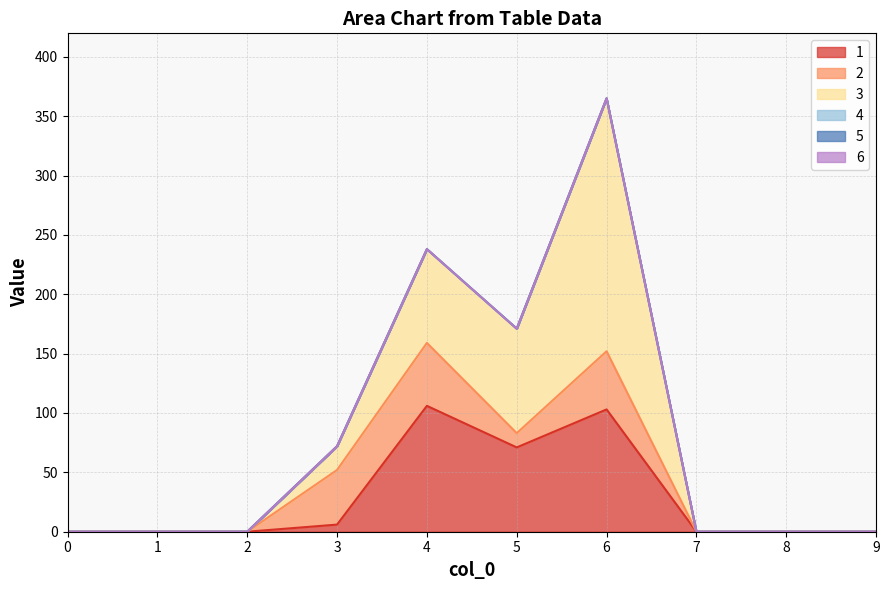

Reading left to right, what are all the values shown in this chart?

1: 0=0	1=0	2=0	3=6	4=106	5=71	6=103	7=0	8=0	9=0
2: 0=0	1=0	2=0	3=46	4=53	5=12	6=49	7=0	8=0	9=0
3: 0=0	1=0	2=0	3=20	4=79	5=88	6=213	7=0	8=0	9=0
4: 0=0	1=0	2=0	3=0	4=0	5=0	6=0	7=0	8=0	9=0
5: 0=0	1=0	2=0	3=0	4=0	5=0	6=0	7=0	8=0	9=0
6: 0=0	1=0	2=0	3=0	4=0	5=0	6=0	7=0	8=0	9=0